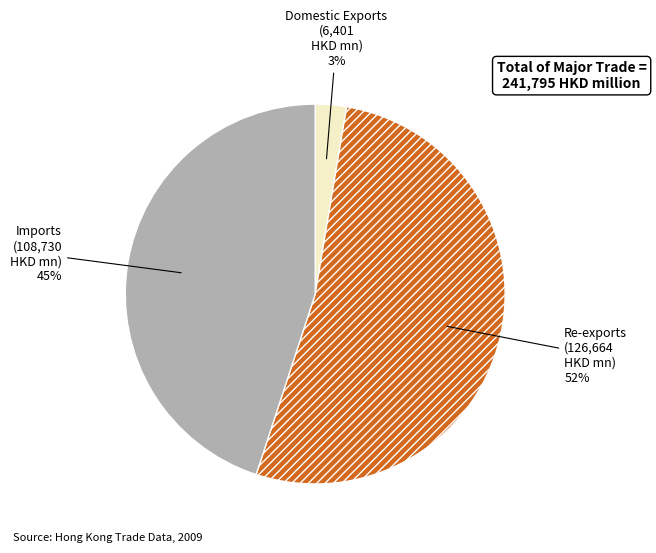

Is there any slice that represents more than half of the pie?

Yes